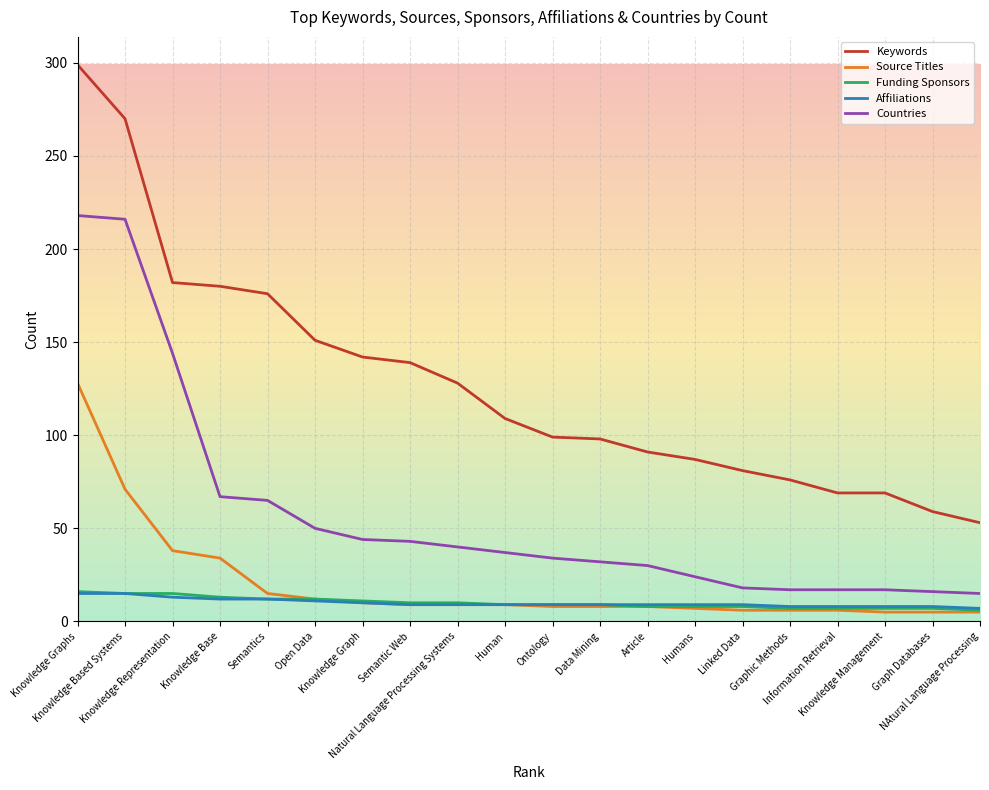

What is the sum of all Funding Sponsors values?

199